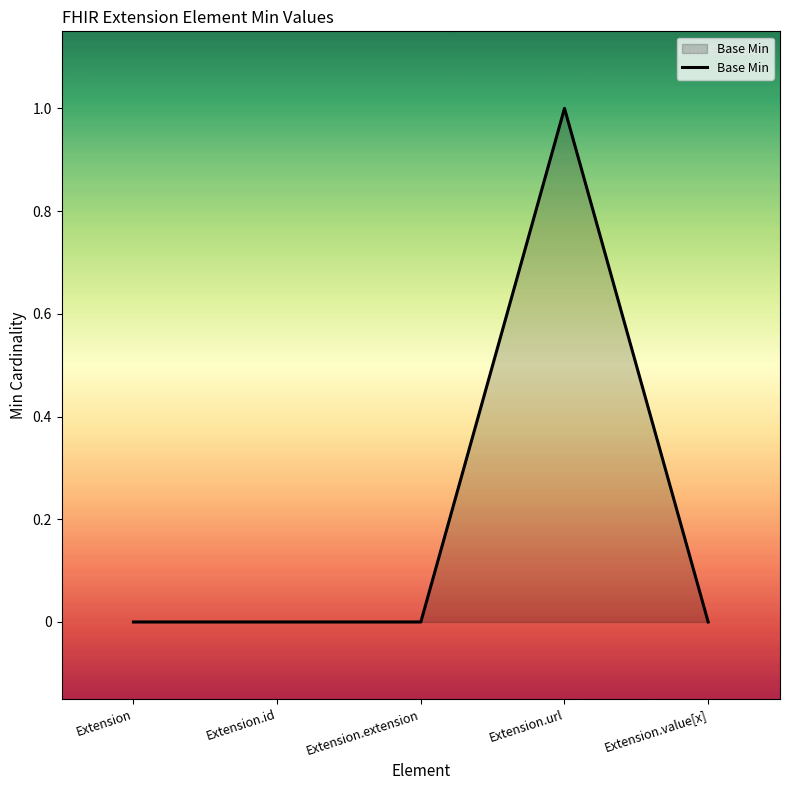

True or false: the data shows 0 at Extension.extension.

True